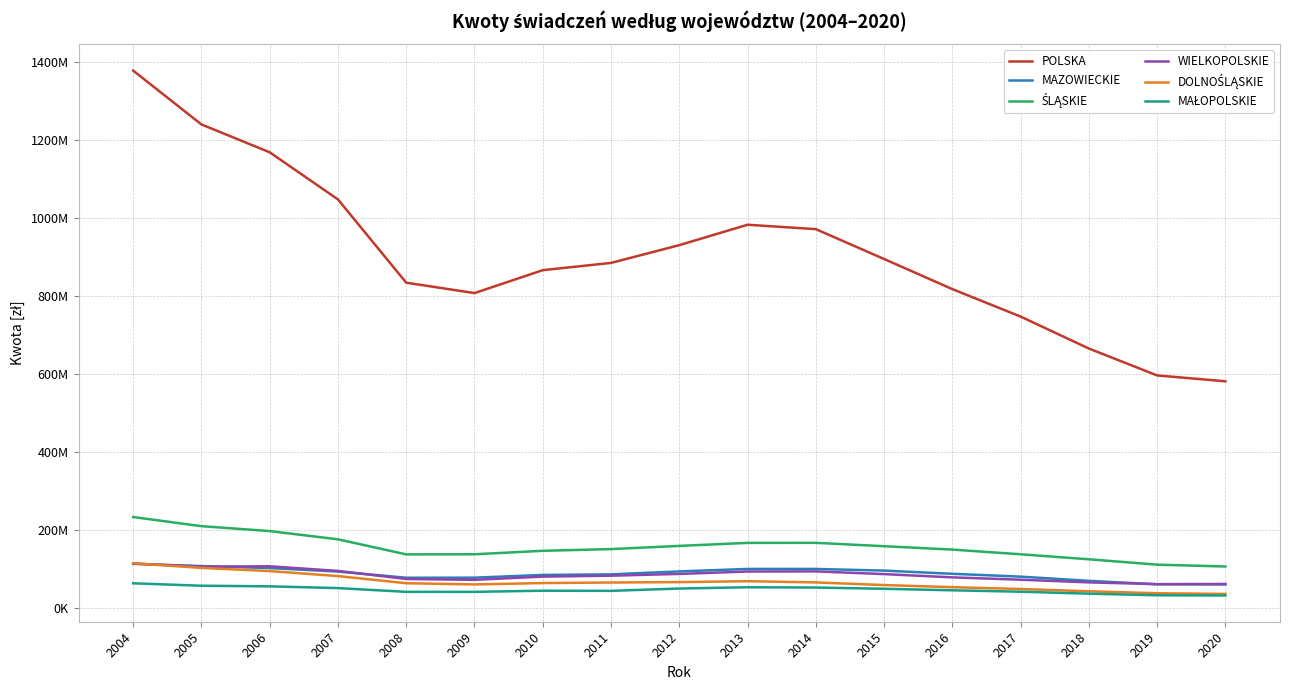

Does the chart display data point markers on the line(s)?

No